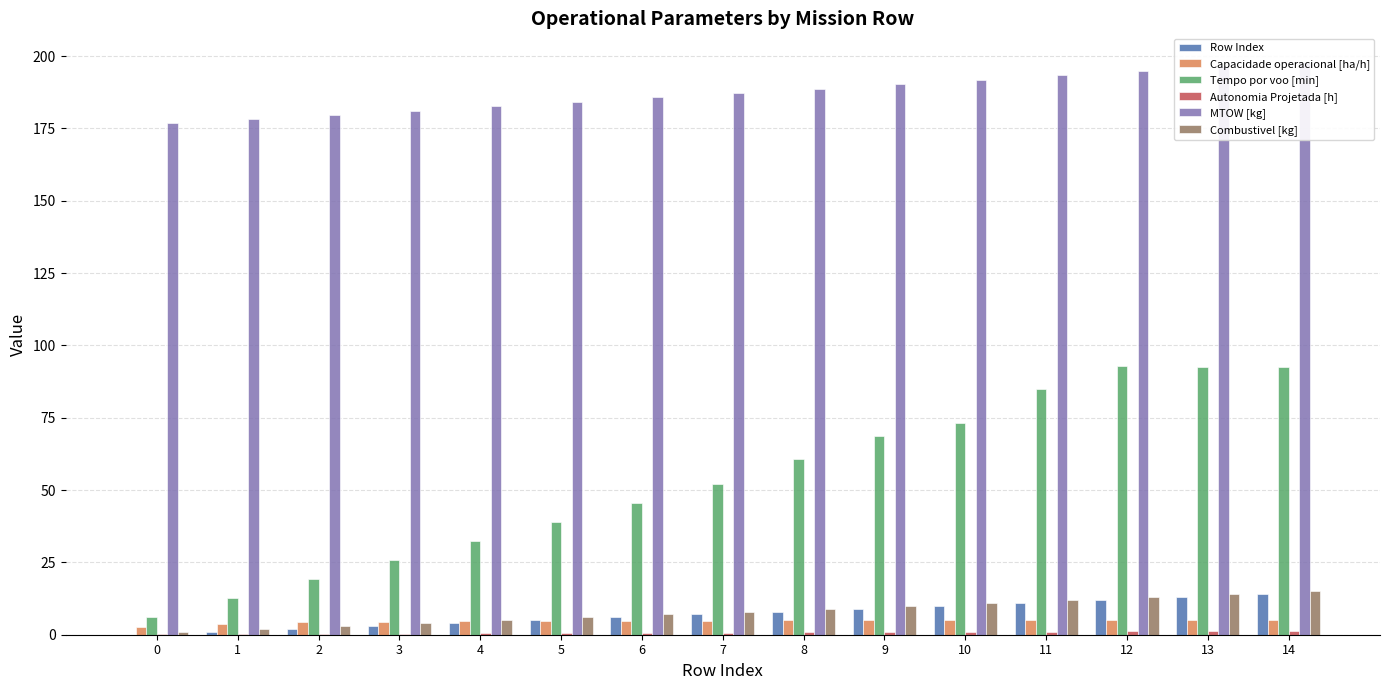

Reading left to right, extract all data points from this chart.

Row Index: 0=0.0	1=1.0	2=2.0	3=3.0	4=4.0	5=5.0	6=6.0	7=7.0	8=8.0	9=9.0	10=10.0	11=11.0	12=12.0	13=13.0	14=14.0
Capacidade operacional [ha/h]: 0=2.6	1=3.8	2=4.3	3=4.5	4=4.7	5=4.8	6=4.8	7=4.9	8=4.9	9=5.0	10=5.0	11=5.0	12=5.0	13=5.0	14=5.0
Tempo por voo [min]: 0=6.2	1=12.7	2=19.1	3=25.9	4=32.4	5=39.1	6=45.5	7=52.0	8=60.8	9=68.6	10=73.3	11=85.1	12=92.7	13=92.7	14=92.7
Autonomia Projetada [h]: 0=0.1	1=0.2	2=0.3	3=0.4	4=0.5	5=0.6	6=0.7	7=0.8	8=0.8	9=0.9	10=1.0	11=1.1	12=1.2	13=1.3	14=1.4
MTOW [kg]: 0=176.7	1=178.2	2=179.7	3=181.2	4=182.7	5=184.2	6=185.7	7=187.2	8=188.7	9=190.3	10=191.8	11=193.3	12=194.9	13=196.4	14=198.0
Combustivel [kg]: 0=1.0	1=2.0	2=3.0	3=4.0	4=5.0	5=6.0	6=7.0	7=8.0	8=9.0	9=10.0	10=11.0	11=12.0	12=13.0	13=14.0	14=15.0